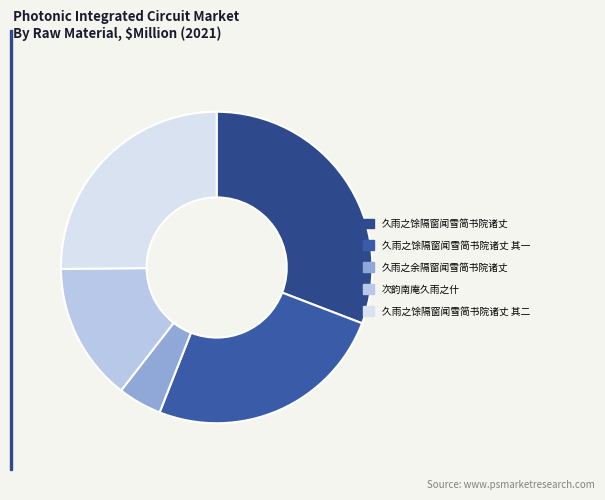

Which has a higher value, 久雨之馀隔窗闻雪简书院诸丈 or 久雨之馀隔窗闻雪简书院诸丈 其二?

久雨之馀隔窗闻雪简书院诸丈